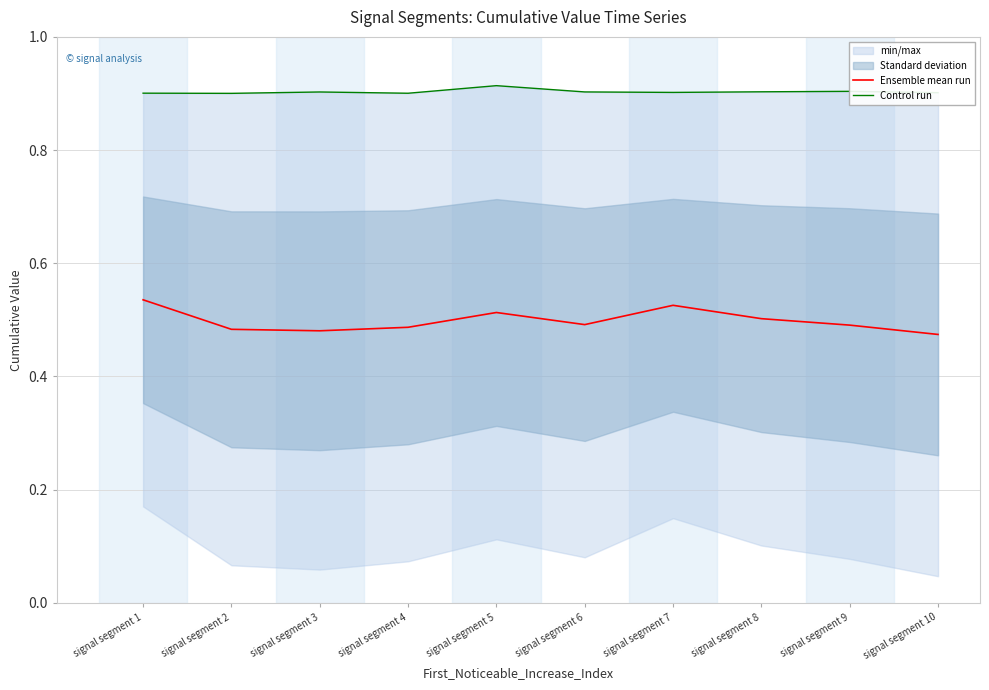

Reading left to right, extract all data points from this chart.

Ensemble mean run: 0.5	0.5	0.5	0.5	0.5	0.5	0.5	0.5	0.5	0.5
Control run: 0.9	0.9	0.9	0.9	0.9	0.9	0.9	0.9	0.9	0.9